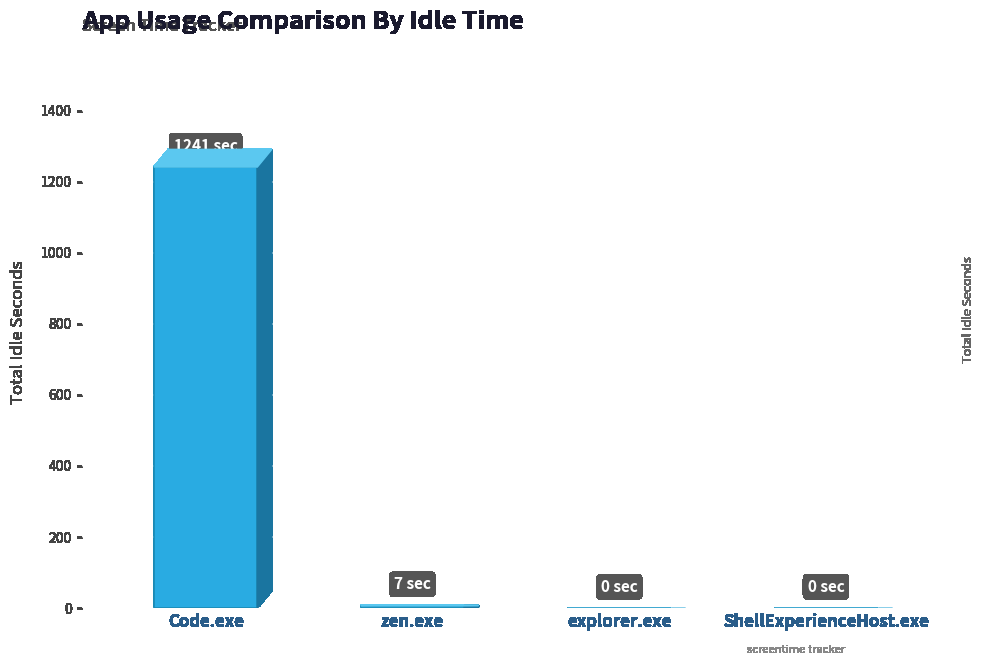

Is it true that the value at explorer.exe is 443?

False